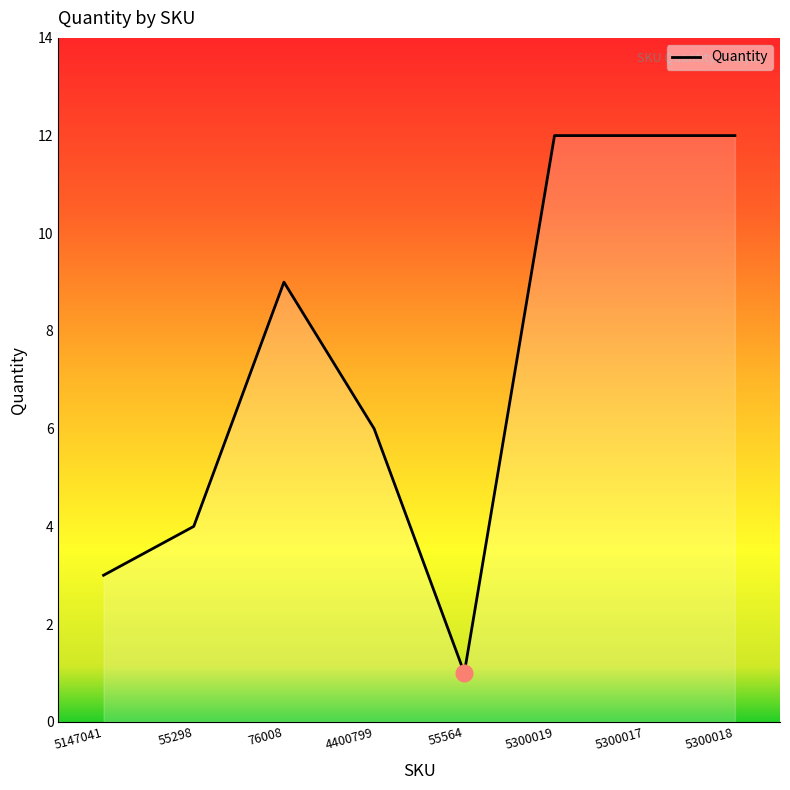

Does the chart display data point markers on the line(s)?

No